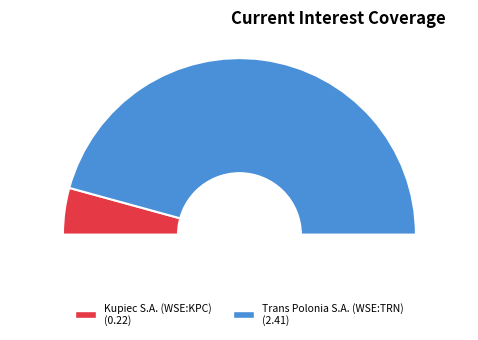

To the nearest percent, what portion does Trans Polonia S.A. (WSE:TRN) represent?

91%